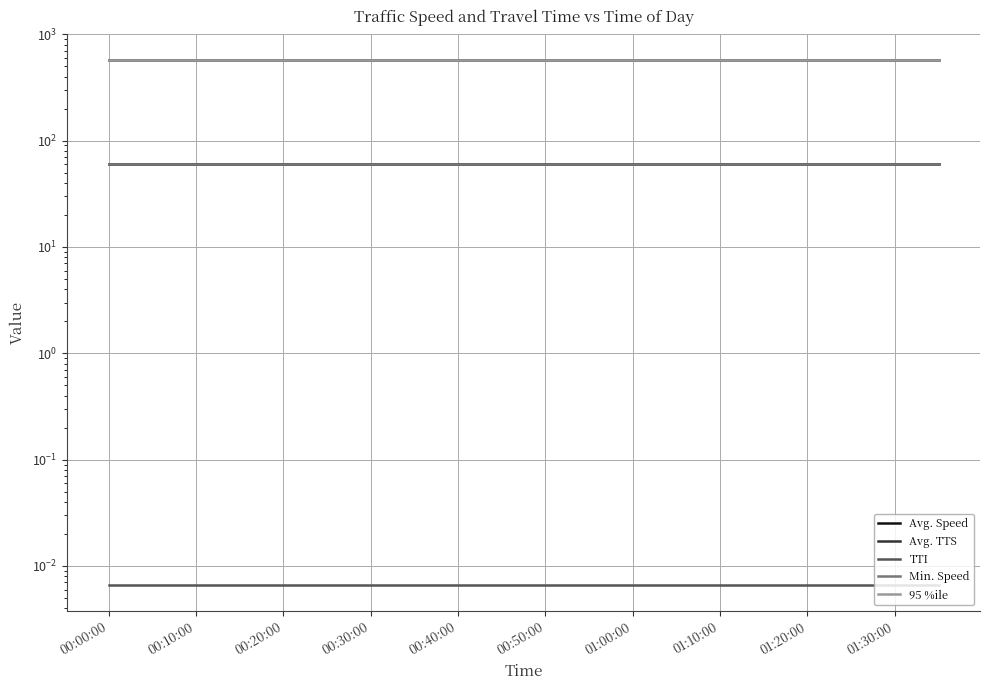

True or false: 95 %ile and Avg. Speed intersect in this chart.

False